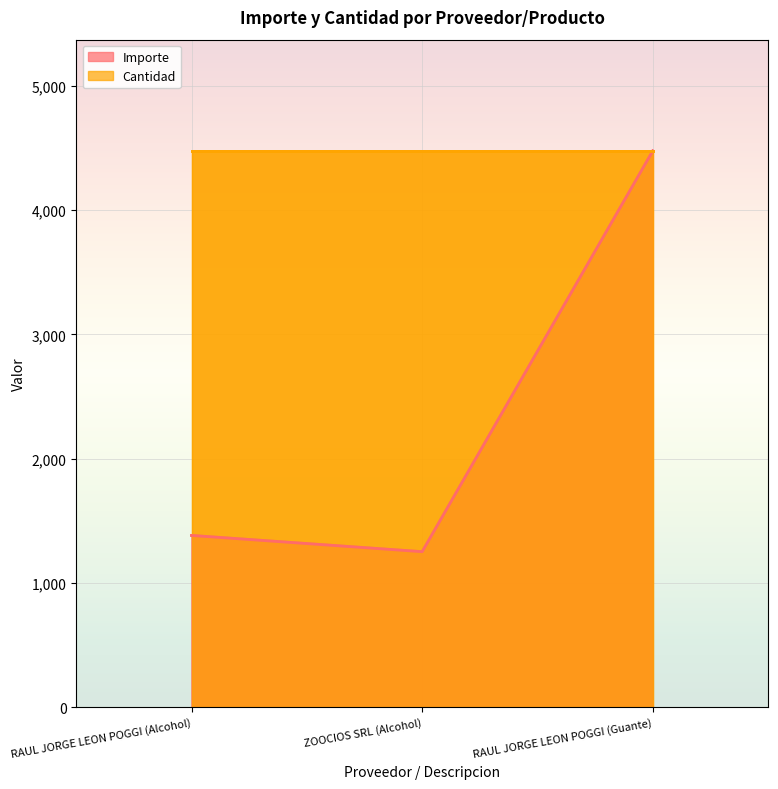

What is the average value?

2370.6